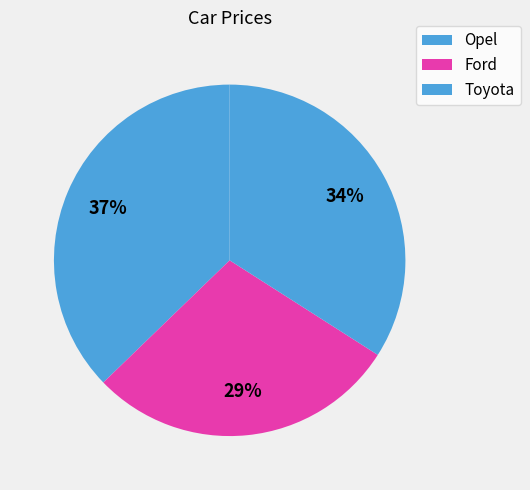

How many slices are in this pie chart?

3